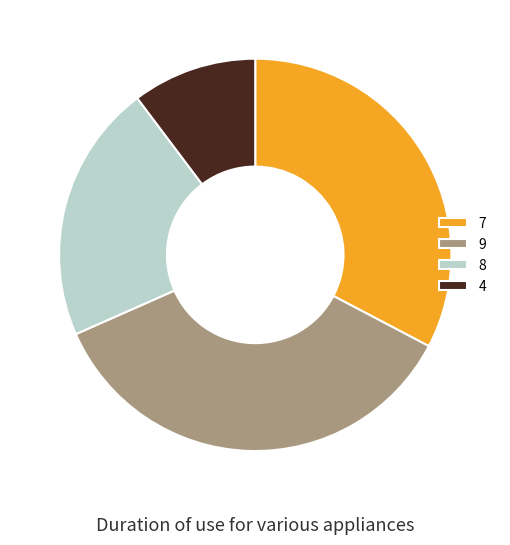

The 7 slice represents 2% of the pie. True or false?

False